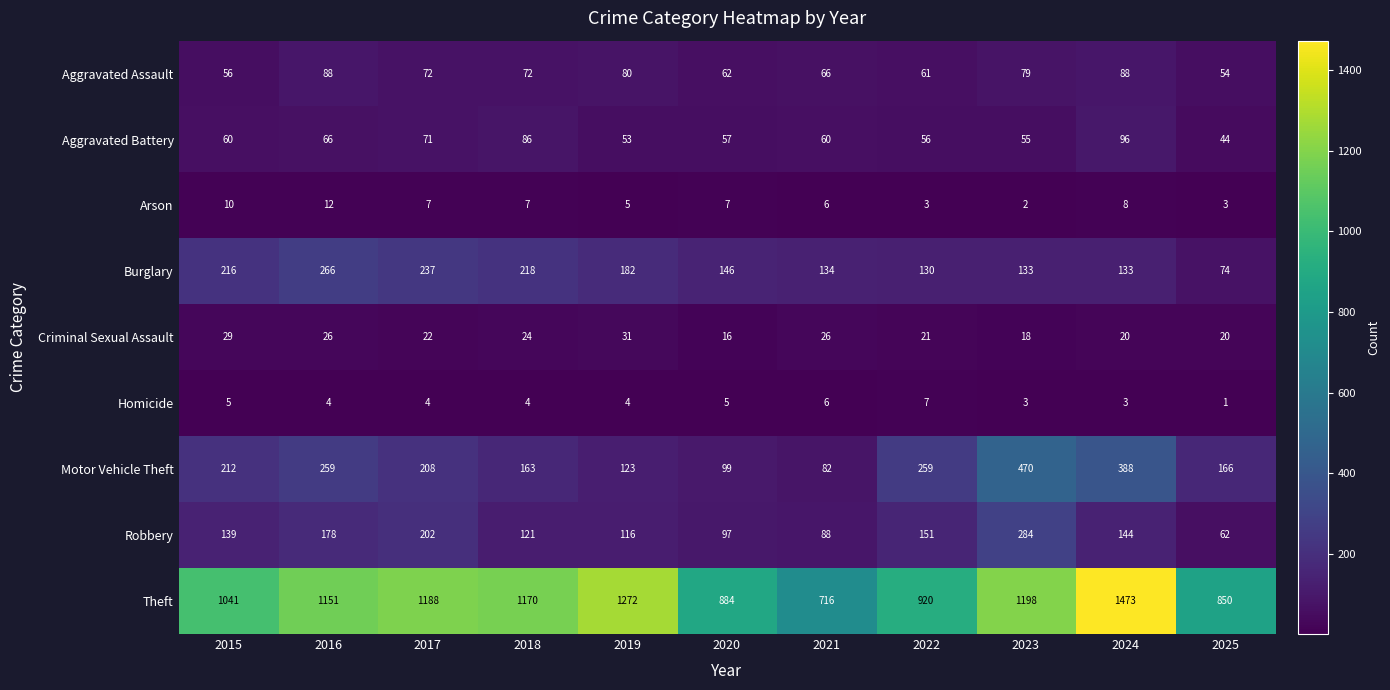

What is the difference between the second highest and minimum values in the Burglary series?

163